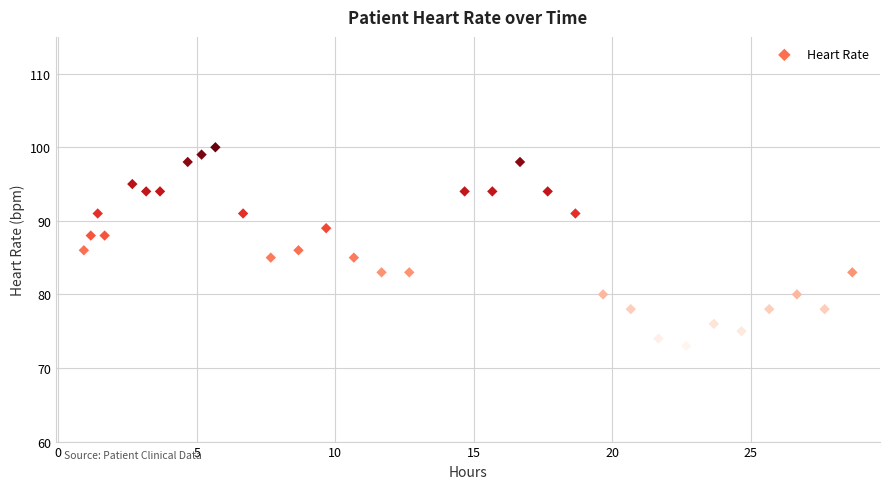

What is the range of Y values (max minus min)?

27